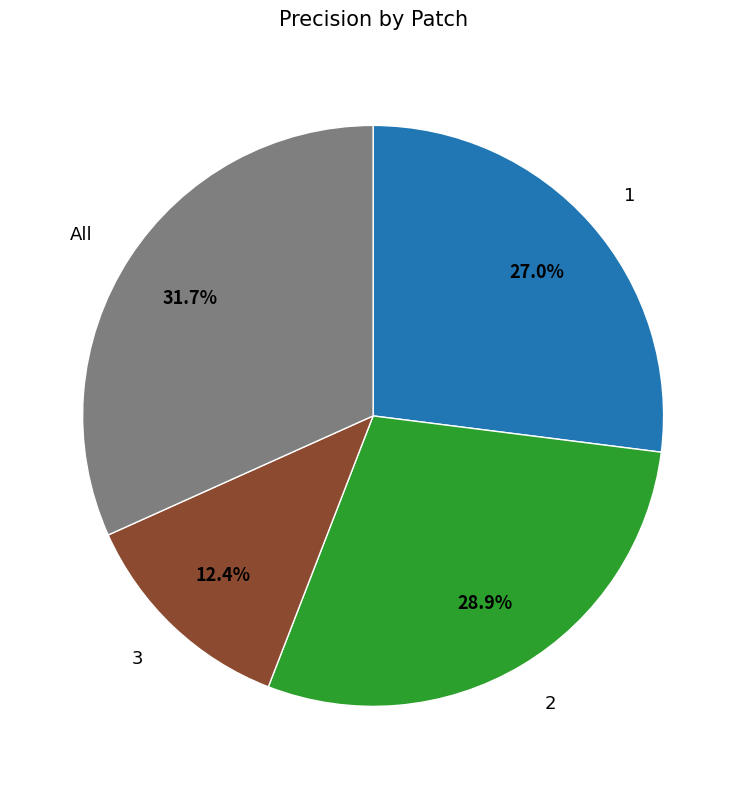

Is there any slice that represents more than half of the pie?

No